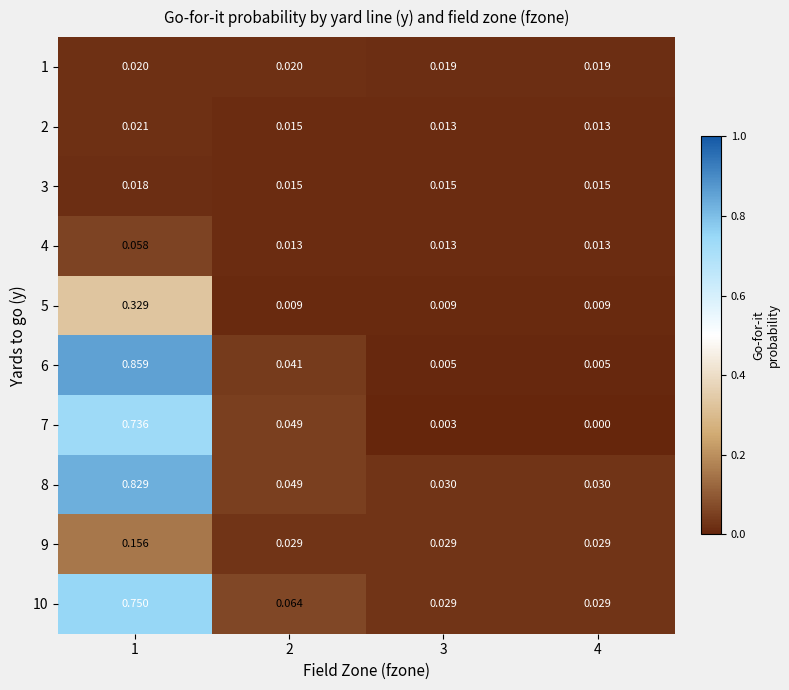

Is the value of 7 at 1 greater than the value of 4 at 3?

Yes